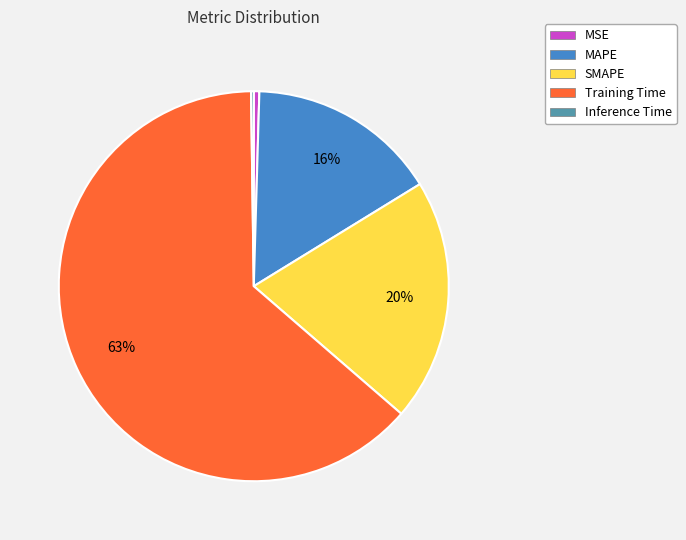

To the nearest percent, what is the average slice percentage?

20%